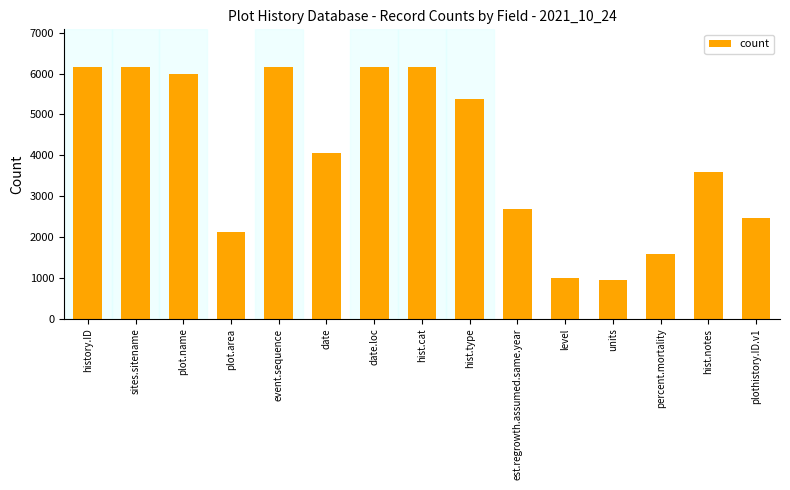

What is the label of the 12th bar from the right?

plot.area